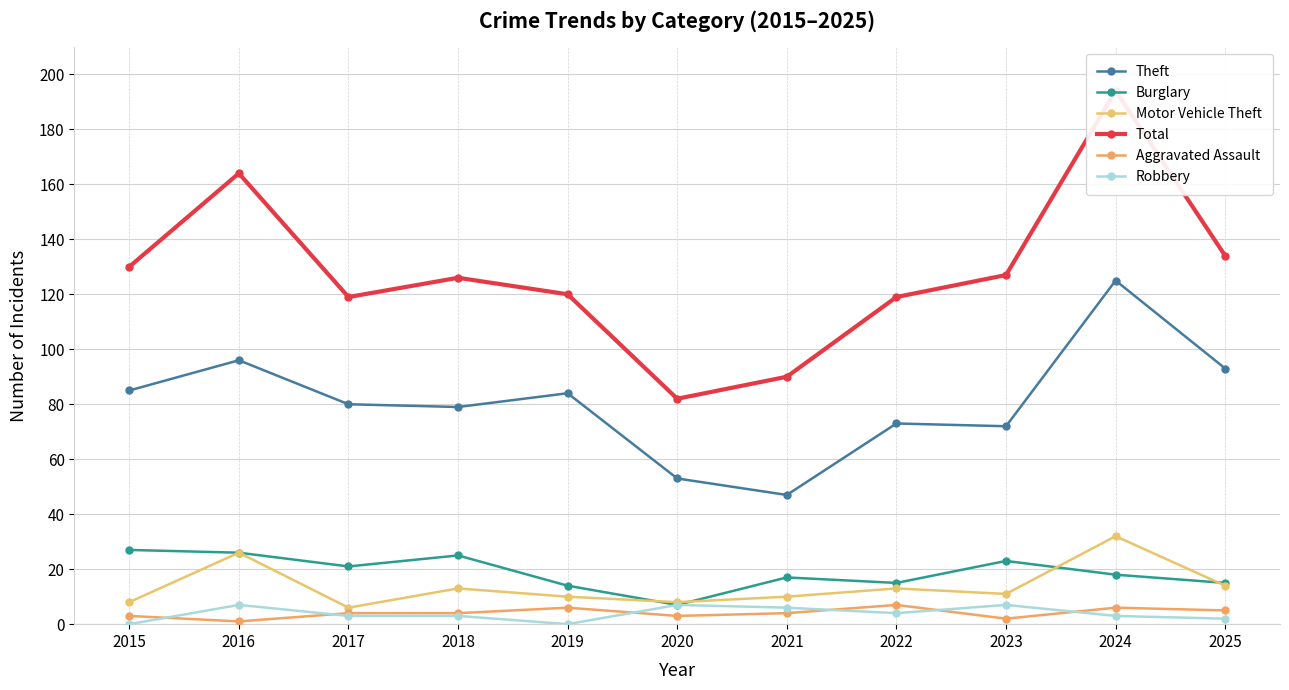

Reading left to right, list all the values displayed in this chart.

Theft: 85	96	80	79	84	53	47	73	72	125	93
Burglary: 27	26	21	25	14	7	17	15	23	18	15
Motor Vehicle Theft: 8	26	6	13	10	8	10	13	11	32	14
Total: 130	164	119	126	120	82	90	119	127	194	134
Aggravated Assault: 3	1	4	4	6	3	4	7	2	6	5
Robbery: 0	7	3	3	0	7	6	4	7	3	2